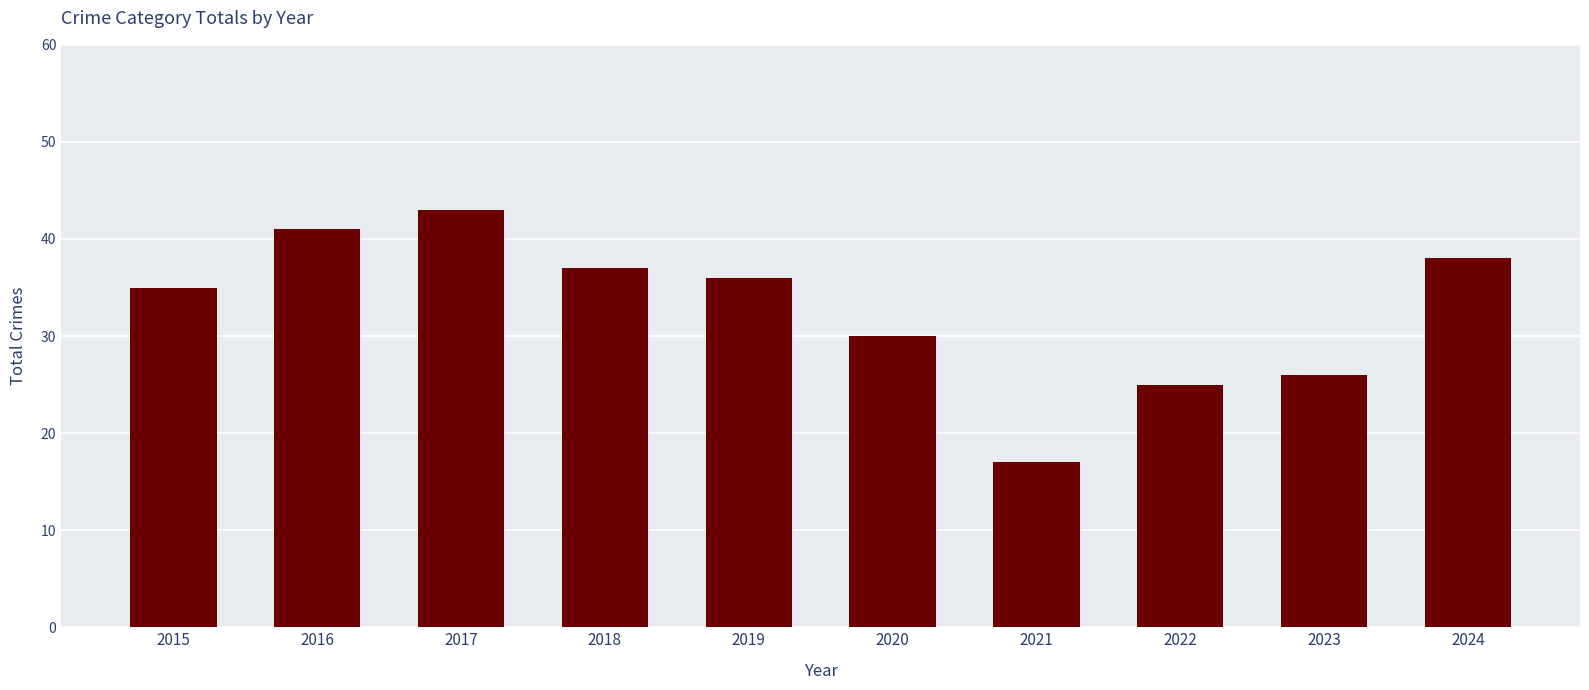

The value at 2017 is 43. True or false?

True